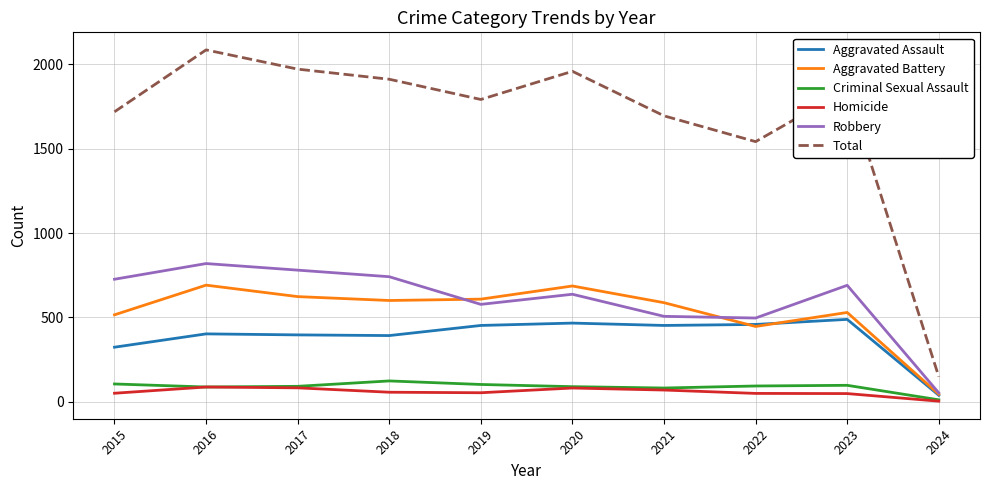

What are all the series names shown in the legend?

Aggravated Assault, Aggravated Battery, Criminal Sexual Assault, Homicide, Robbery, Total